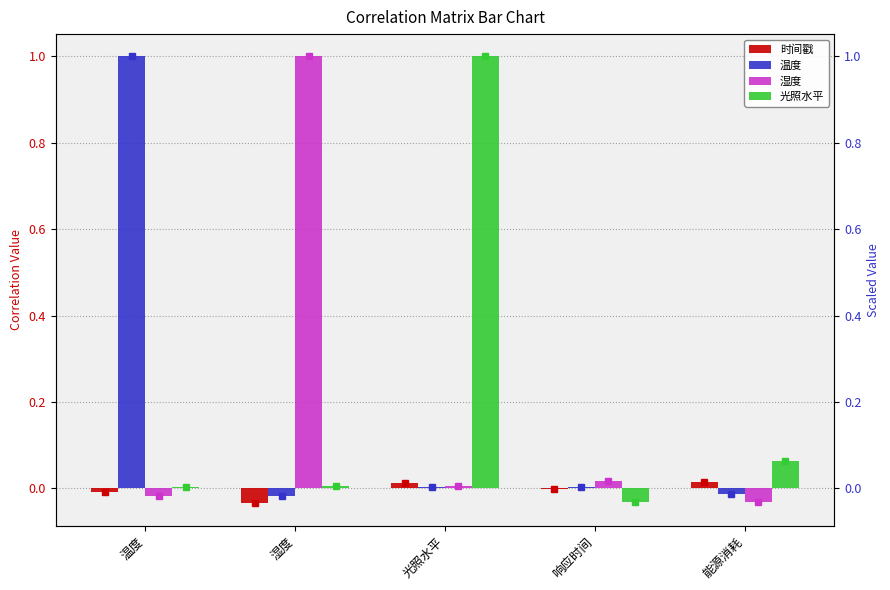

Reading left to right, transcribe all the data shown in this chart.

时间戳: -0.0	-0.0	0.0	-0.0	0.0
温度: 1.0	-0.0	0.0	0.0	-0.0
湿度: -0.0	1.0	0.0	0.0	-0.0
光照水平: 0.0	0.0	1.0	-0.0	0.1